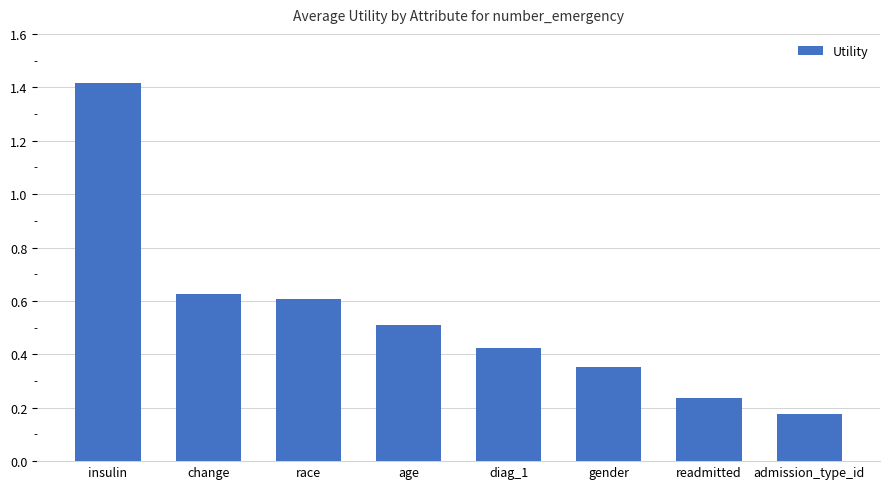

At which category does the chart reach its minimum across all series?

admission_type_id